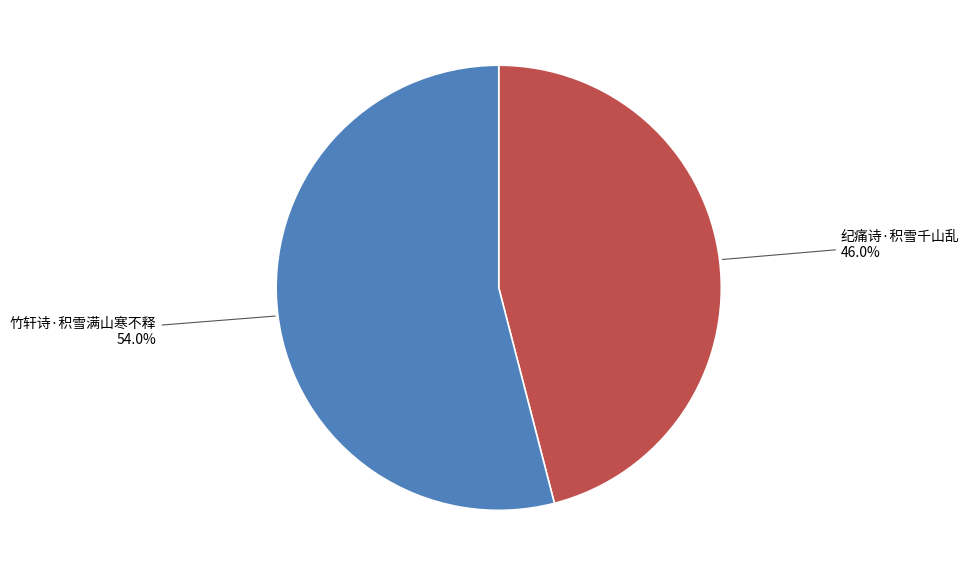

What percentage is the 竹轩诗·积雪满山寒不释 slice, to the nearest percent?

54%